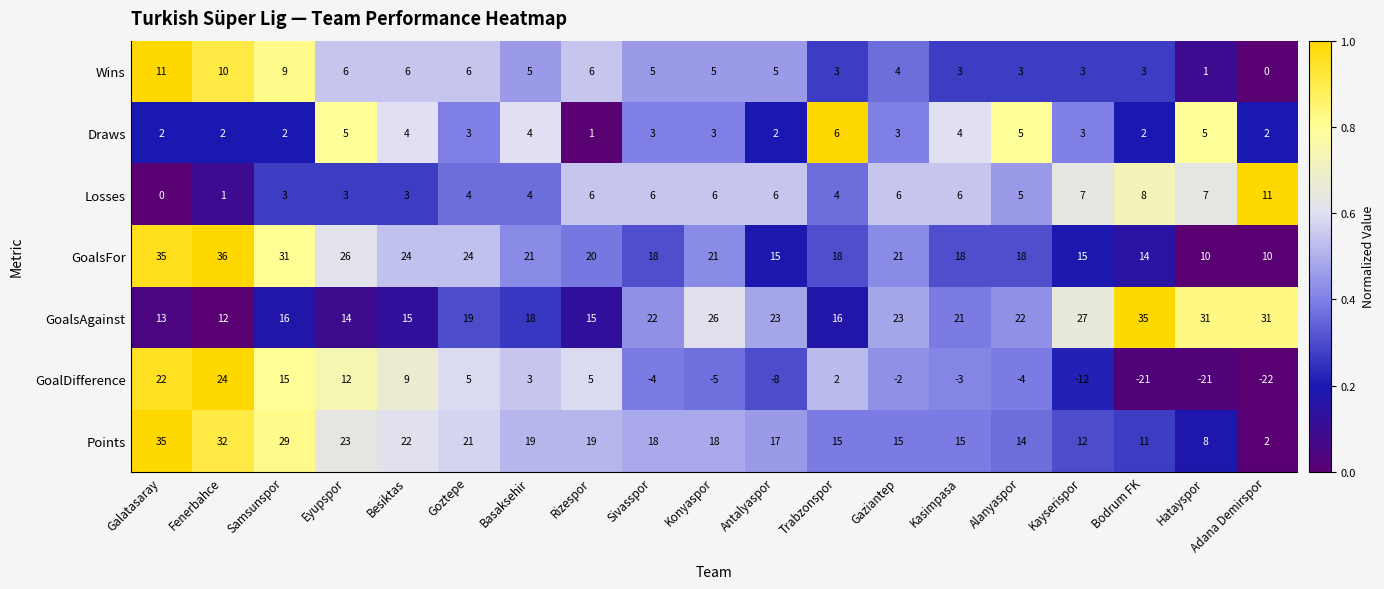

Is it true that GoalsAgainst equals 22 at Alanyaspor?

True